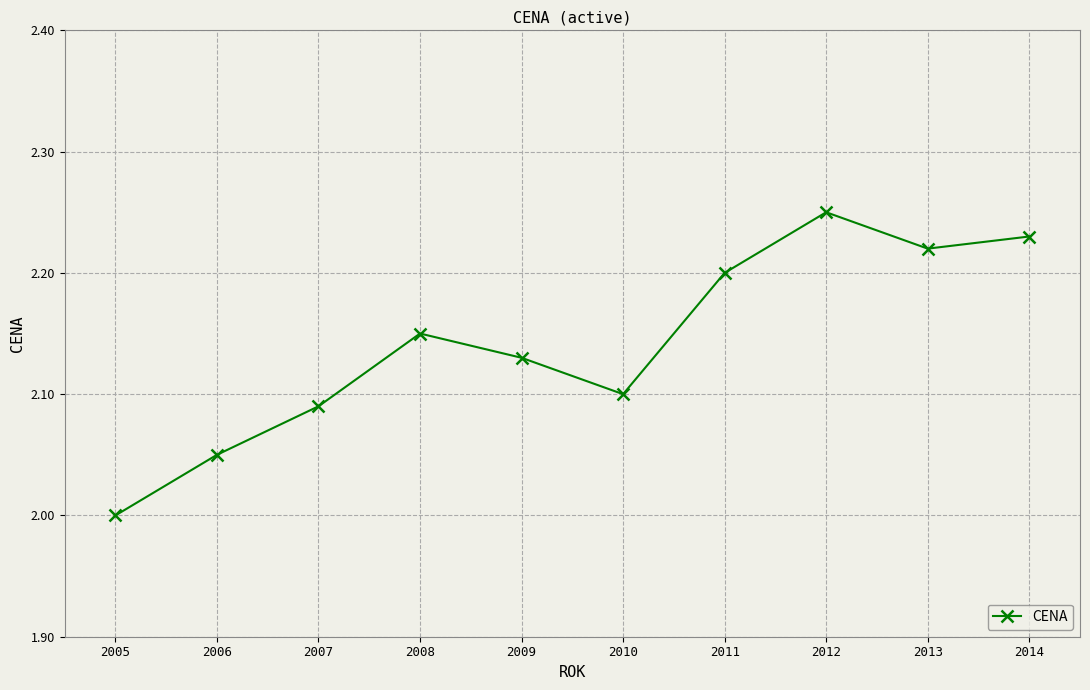

At which category does the data reach its first local peak?

2008